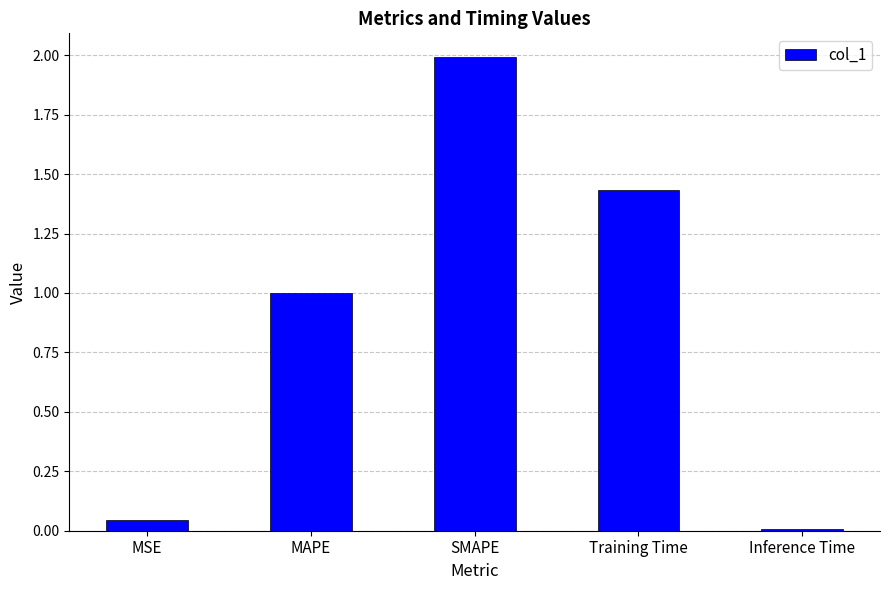

Count the number of data series in this chart.

1